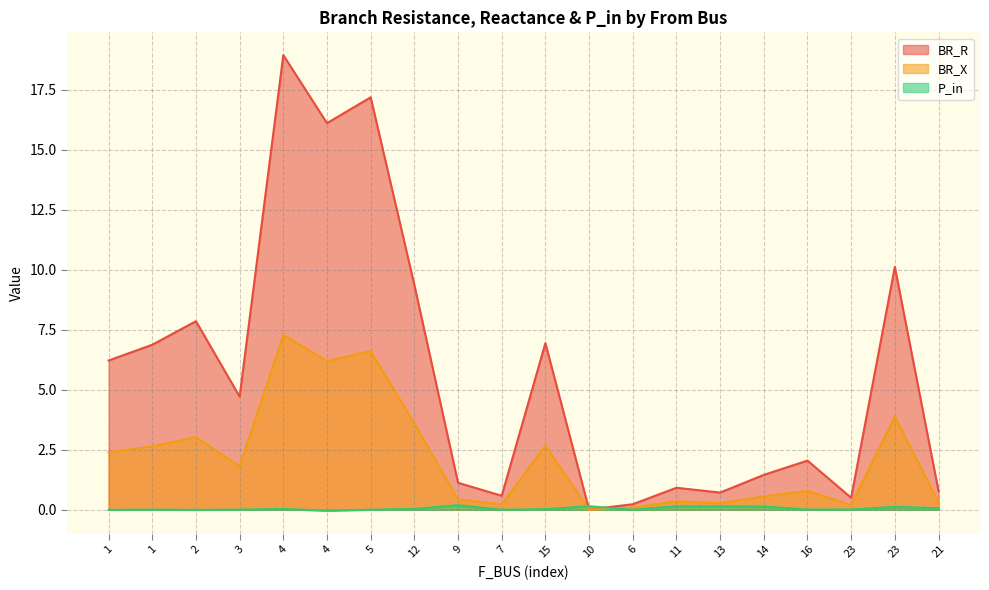

At which label does P_in first exceed 0?

1